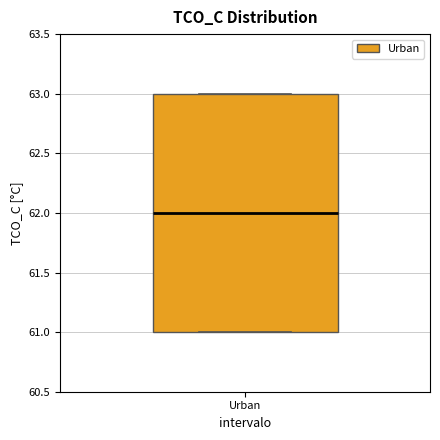

Where is the upper edge of the box for Urban on the y-axis? The values are not printed on the chart, so give them approximately, as read against the axis.

63